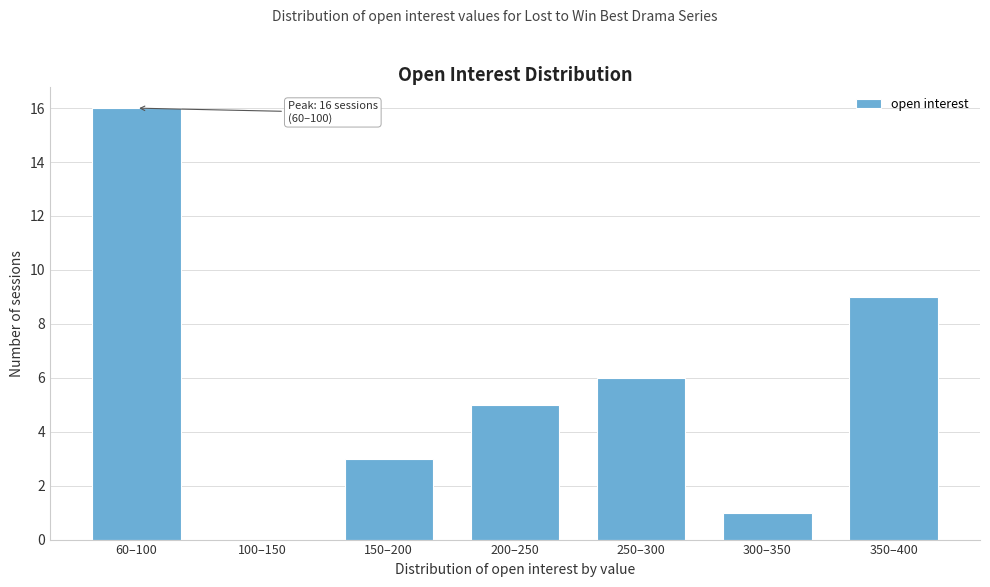

Reading left to right, transcribe all the data shown in this chart.

60–100=16	100–150=0	150–200=3	200–250=5	250–300=6	300–350=1	350–400=9